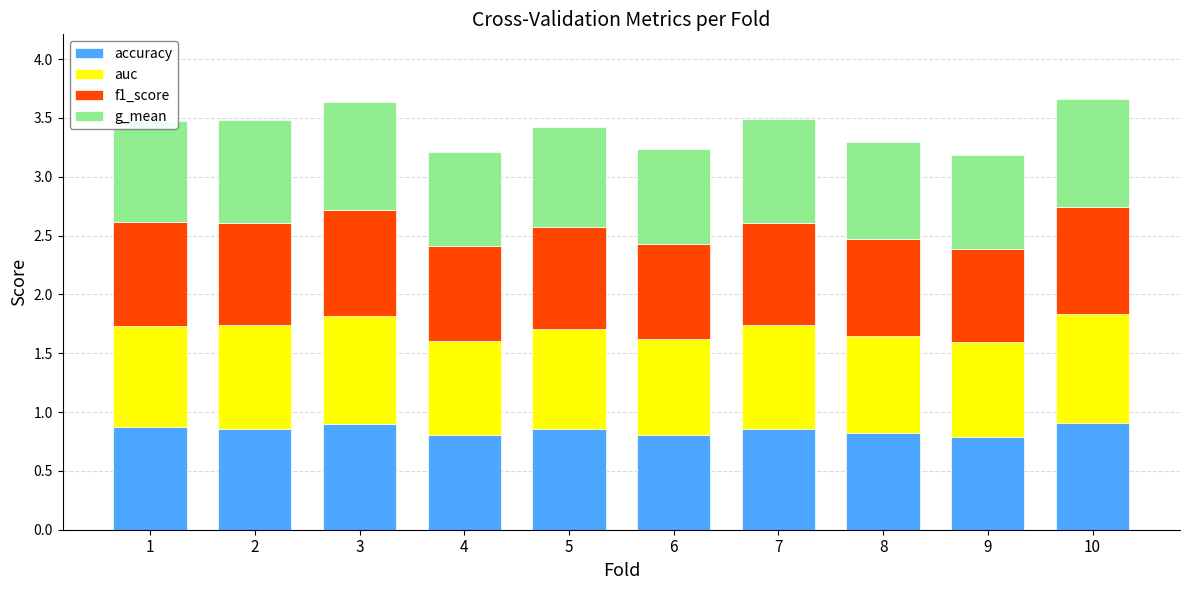

The accuracy series shows 0.9 at 2. True or false?

True